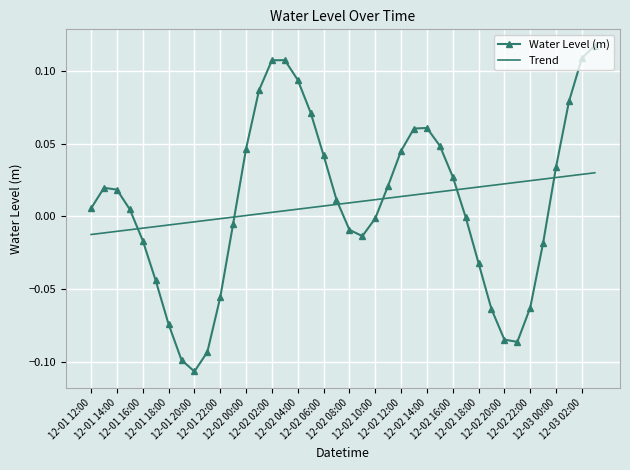

What is the sum of all Water Level (m) values?

0.3